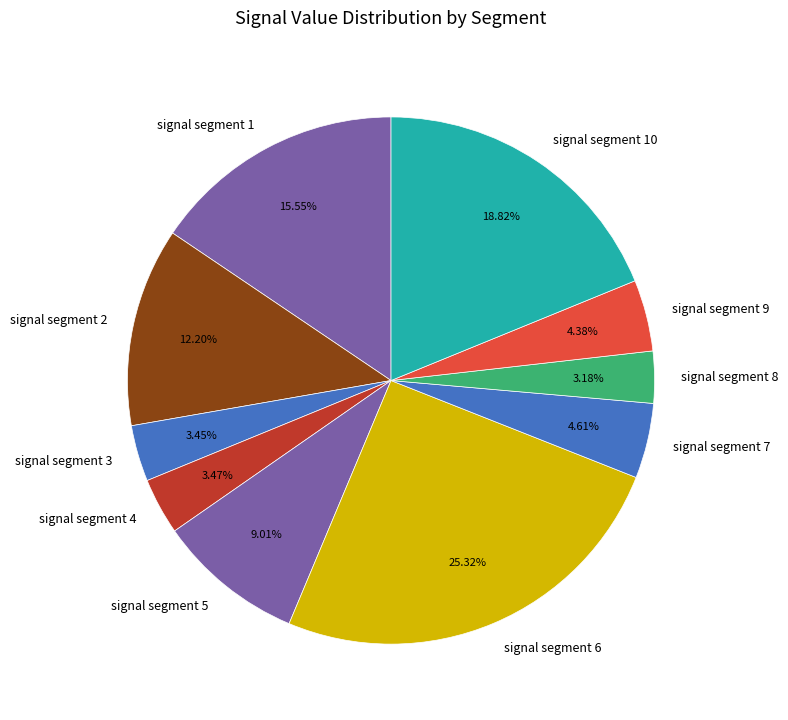

How many slices are in this pie chart?

10